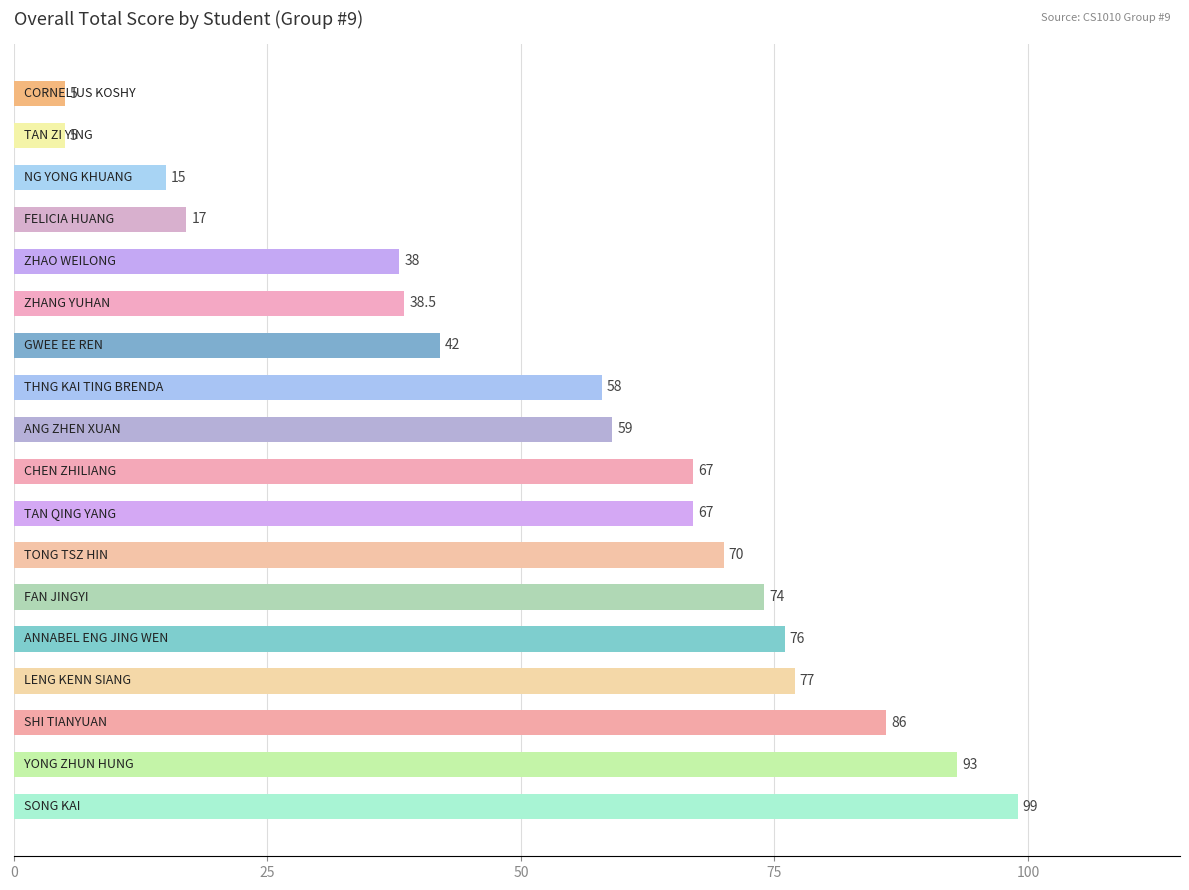

What is the smallest value displayed?

5.0